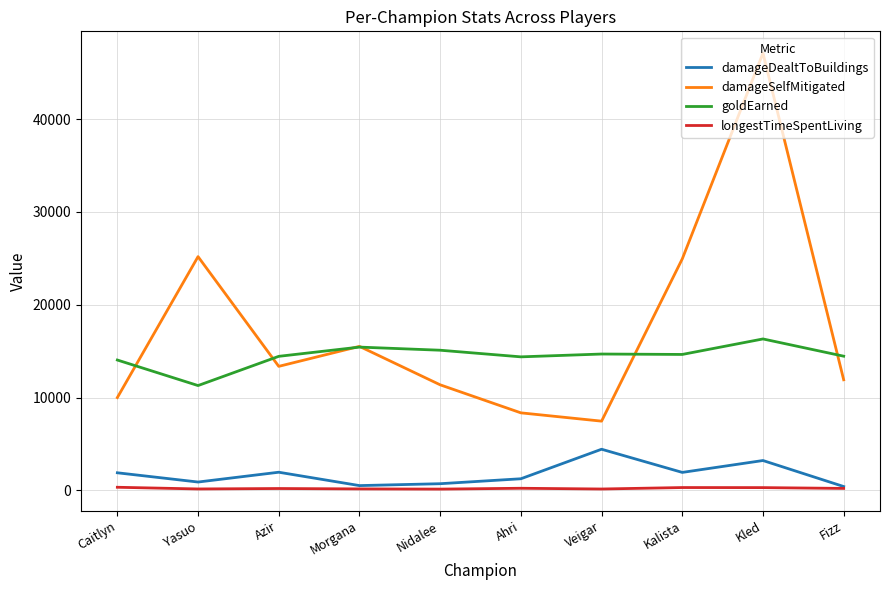

How many lines are shown in the chart?

4